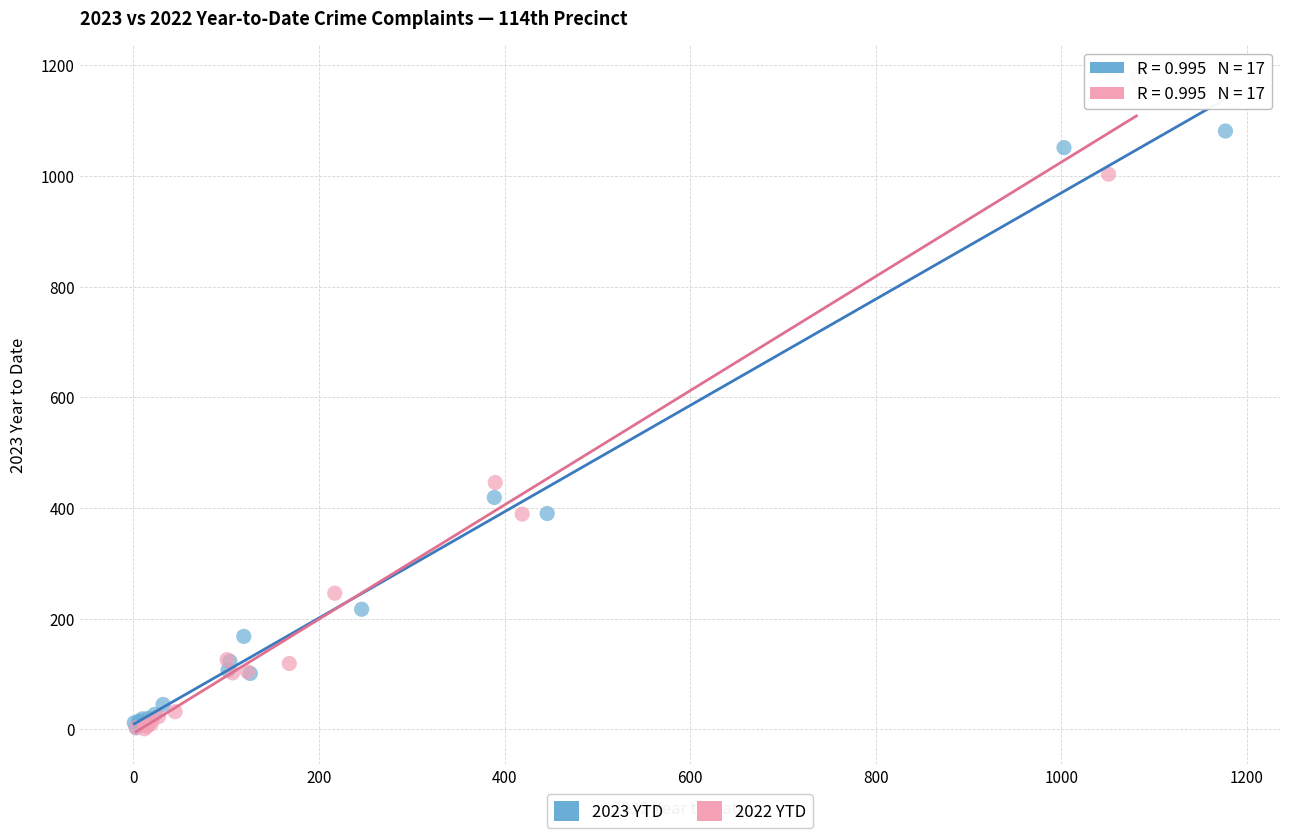

Which series has the widest spread of Y values?

2022 YTD